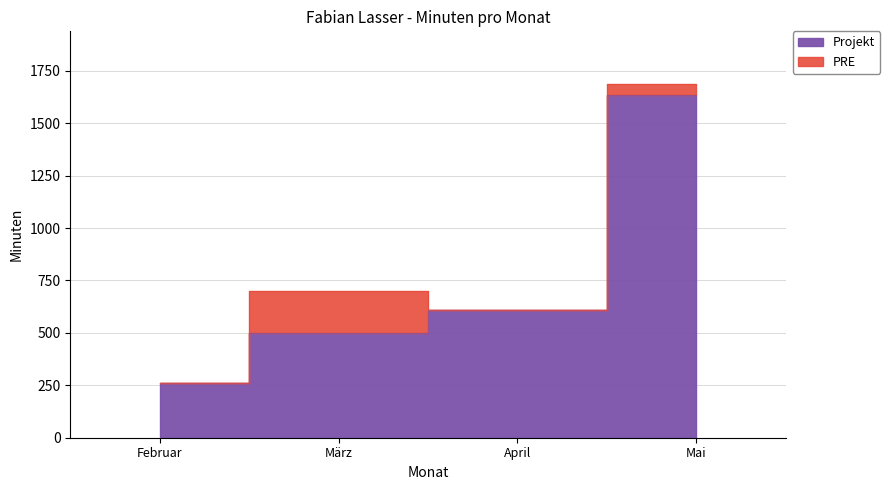

True or false: PRE has a value of 0 at April.

True